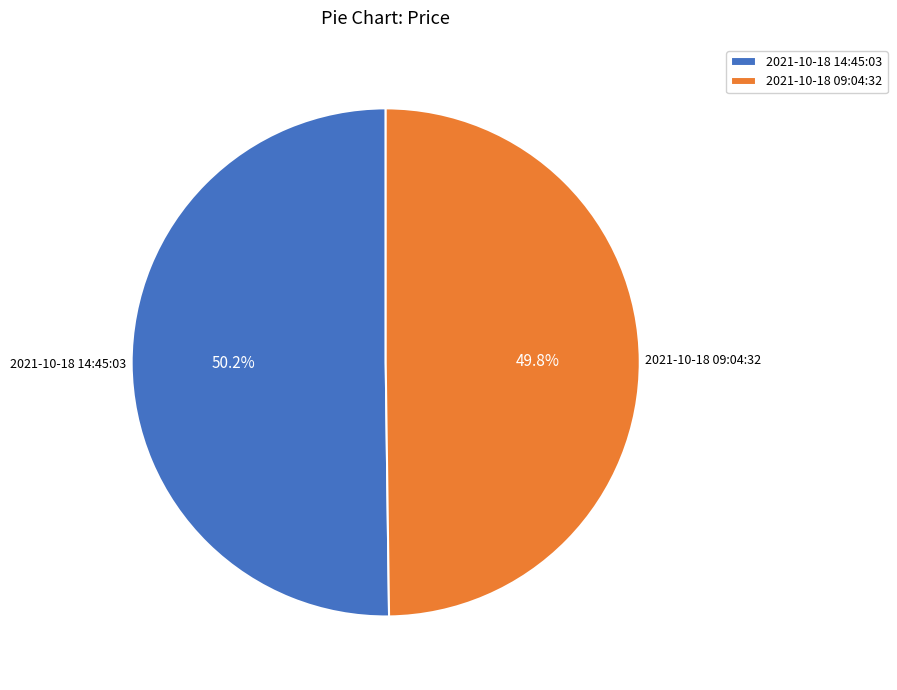

To the nearest percent, what percentage of the pie is 2021-10-18 14:45:03?

50%